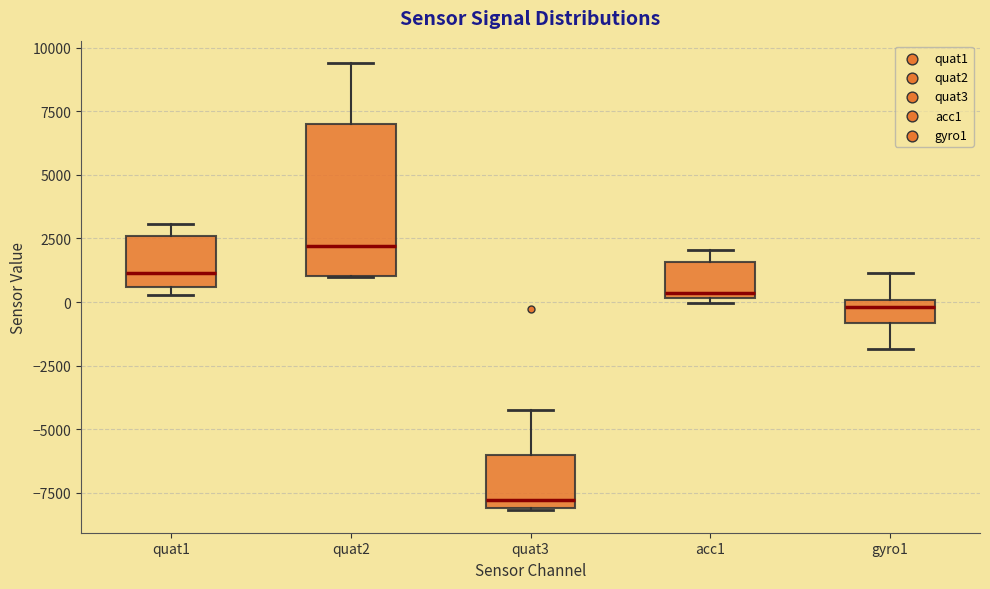

Reading left to right, read every box against the y-axis: the position of its median line, the range the box covers, and the ends of its whiskers. The values are not printed on the chart, so give them approximately, as read against the axis.

quat1: median 1000, box 500 to 2500, whiskers 500 (just below the box's lower edge) to 3000
quat2: median 2000, box 1000 to 7000, whiskers 1000 to 9500
quat3: median -8000 (just above the box's lower edge), box -8000 to -6000, whiskers -8000 to -4500
acc1: median 500, box 0 to 1500, whiskers 0 (just below the box's lower edge) to 2000
gyro1: median 0 (just below the box's upper edge), box -1000 to 0, whiskers -2000 to 1000